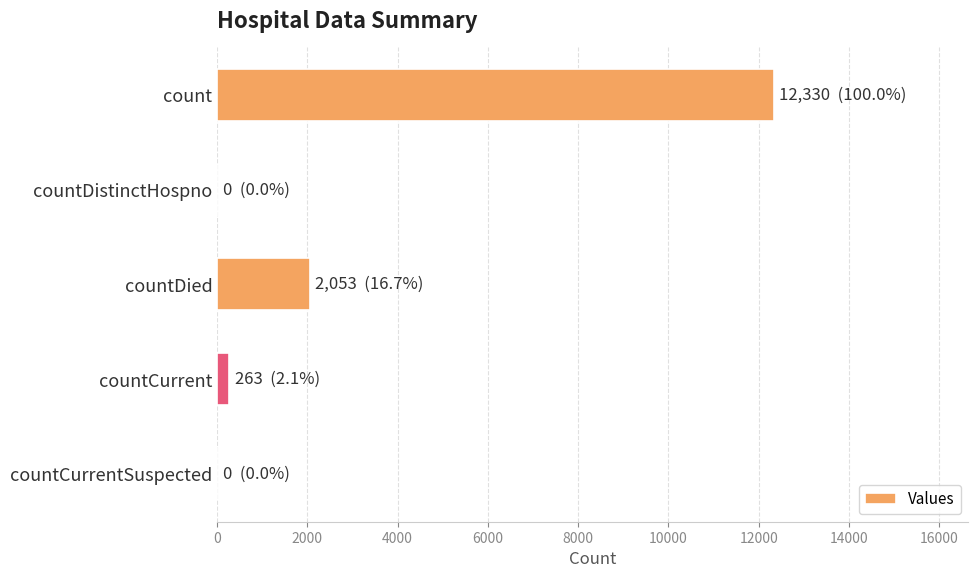

The value at countDied is 2053. True or false?

True